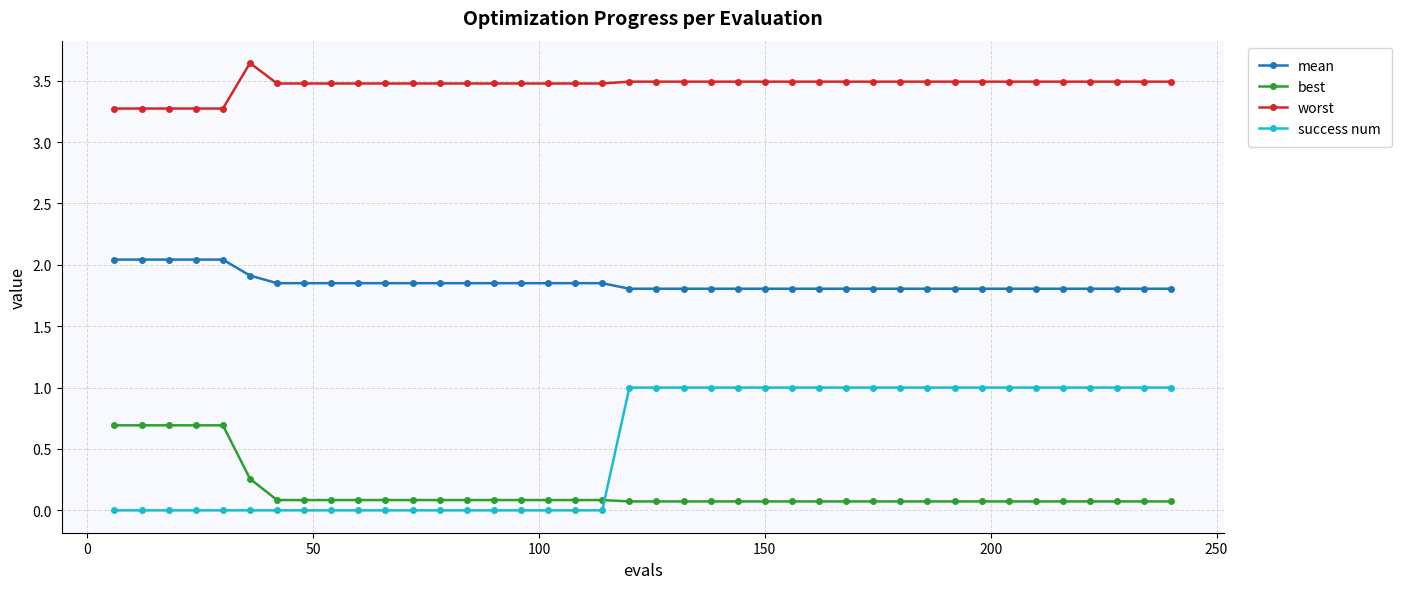

At how many categories does at least one series exceed 2?

40